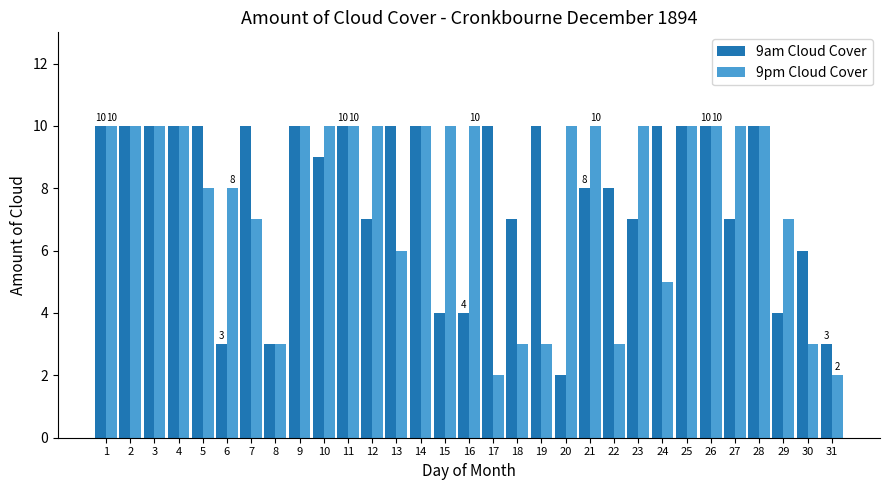

Rank the series at 20 from highest to lowest value.

9pm Cloud Cover, 9am Cloud Cover